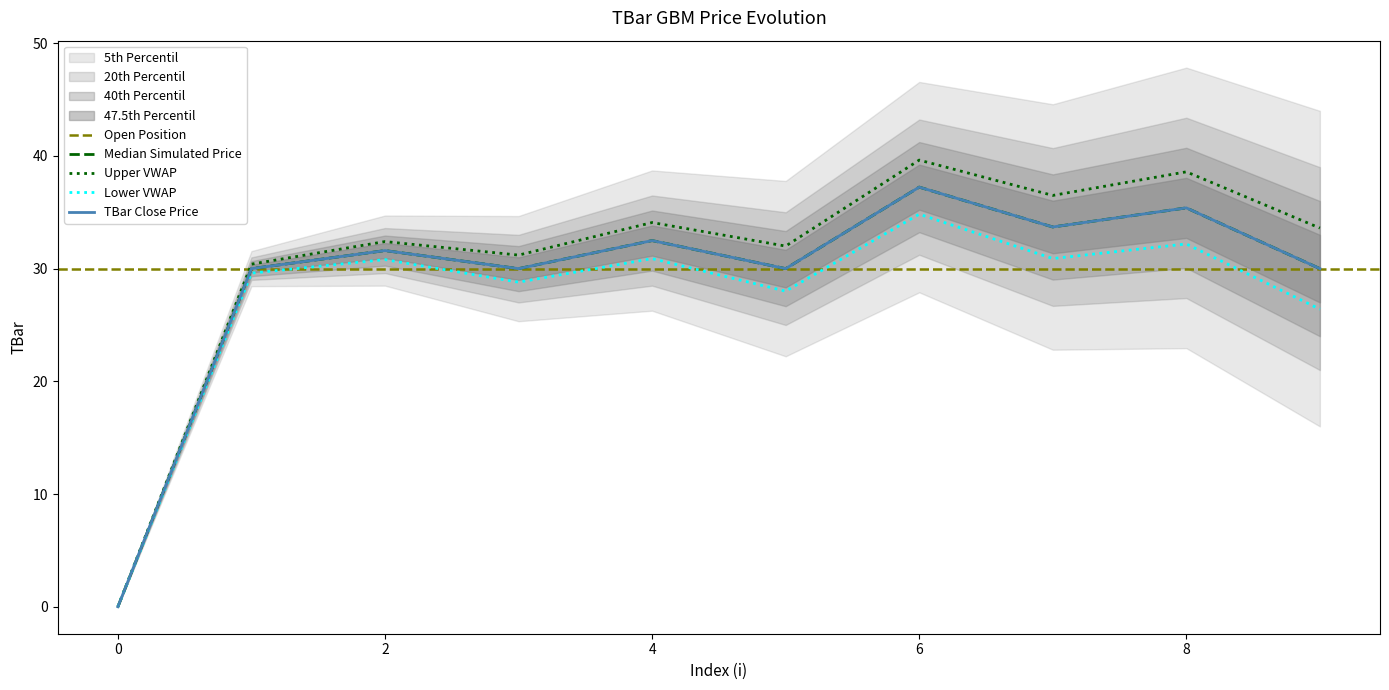

How many values are below 31?

5